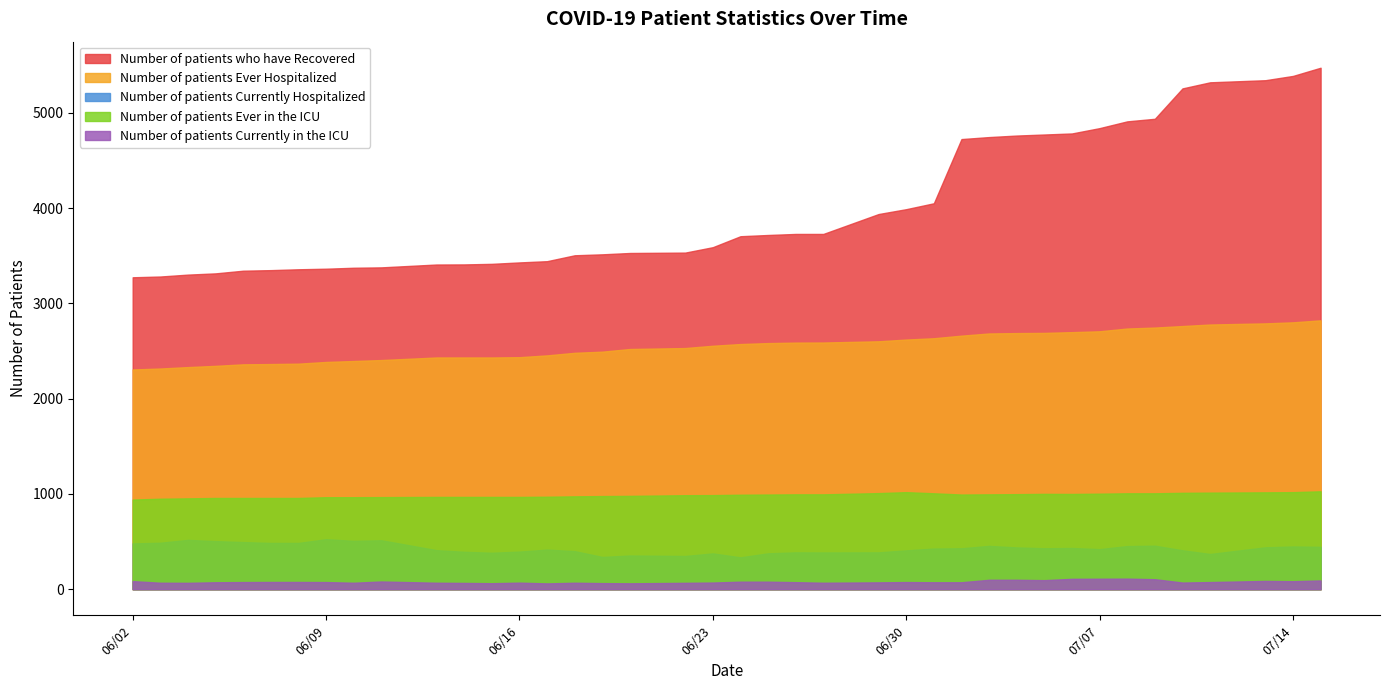

Reading left to right, list all the values displayed in this chart.

Number of patients who have Recovered: 3275	3283	3303	3316	3344	3350	3359	3365	3375	3379	3409	3410	3416	3431	3444	3506	3516	3530	3534	3591	3706	3719	3730	3730	3939	3990	4052	4726	4747	4763	4774	4785	4841	4912	4939	5258	5322	5344	5389	5475
Number of patients Ever Hospitalized: 2307	2317	2332	2345	2361	2364	2368	2386	2396	2406	2433	2433	2433	2436	2455	2482	2494	2522	2532	2556	2574	2584	2589	2590	2603	2621	2635	2662	2685	2689	2691	2699	2708	2737	2747	2763	2779	2791	2802	2823
Number of patients Currently Hospitalized: 481	488	518	505	495	486	486	525	508	514	410	393	383	395	416	400	339	354	349	376	335	377	387	386	387	408	427	430	455	439	430	433	421	453	457	409	370	440	449	445
Number of patients Ever in the ICU: 941	950	954	958	958	958	958	966	966	967	969	969	969	969	971	975	978	980	987	988	992	994	996	996	1009	1019	1007	994	996	998	1001	1000	1003	1007	1007	1012	1014	1017	1019	1028
Number of patients Currently in the ICU: 85	68	67	73	75	76	76	75	68	81	68	66	63	69	61	68	64	62	67	70	79	79	74	68	72	75	73	73	99	99	95	109	110	111	105	70	75	87	84	92